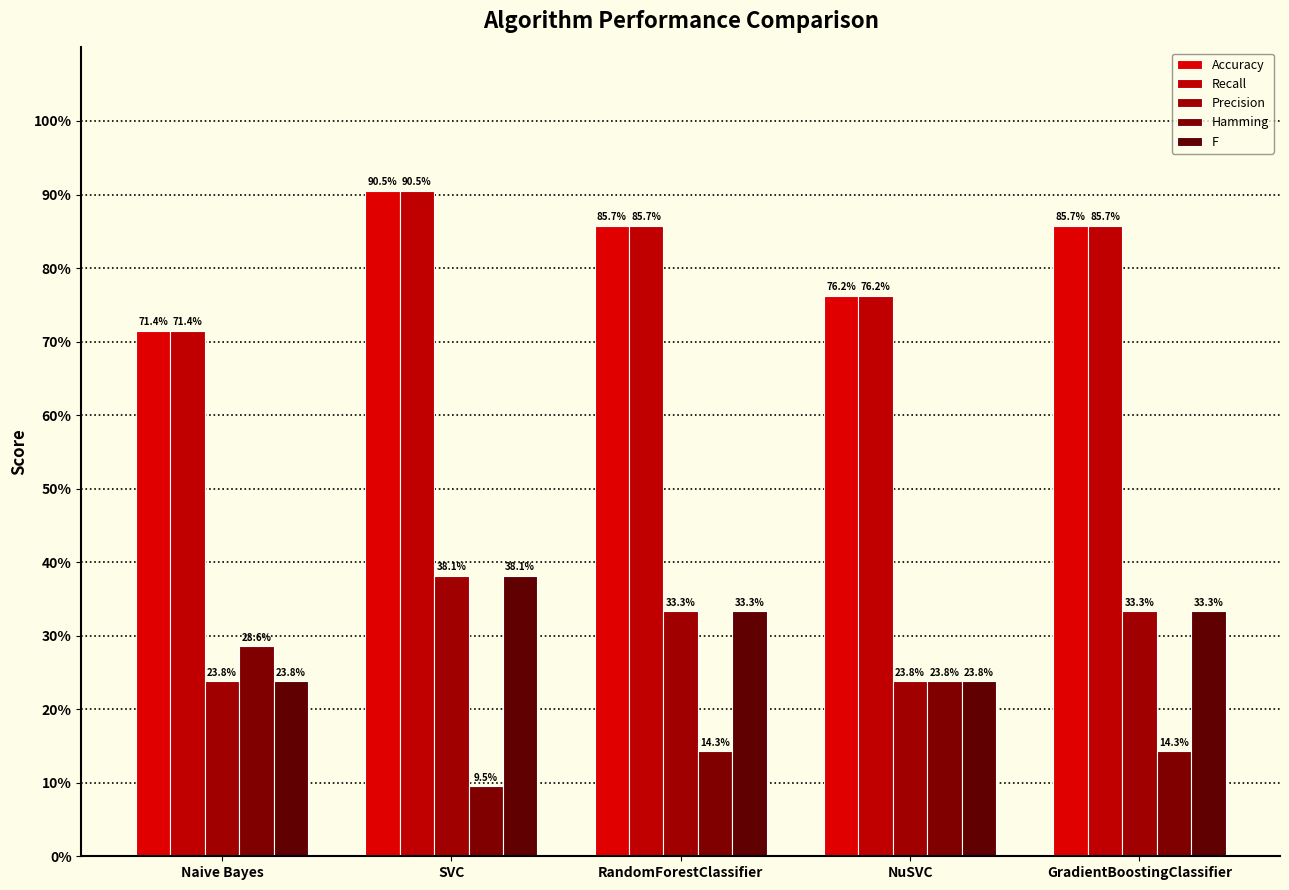

Between NuSVC and GradientBoostingClassifier, which series saw the biggest shift?

Accuracy